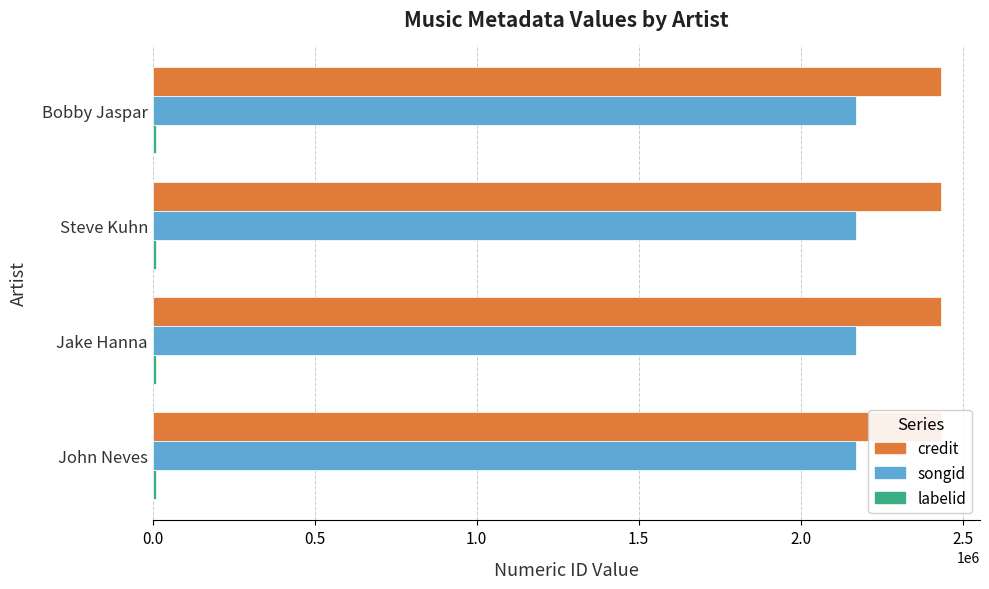

List the labels in order of credit value, largest first.

Bobby Jaspar, Steve Kuhn, Jake Hanna, John Neves